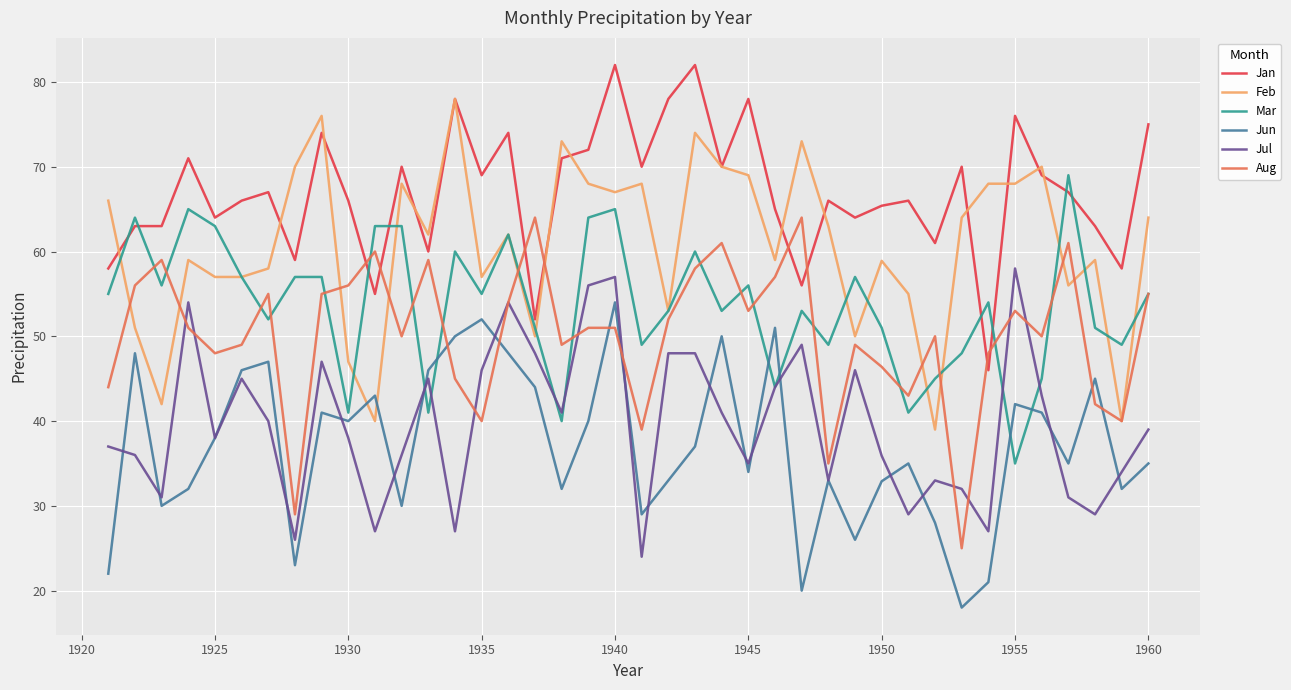

Which series has the largest total across all categories?

Jan